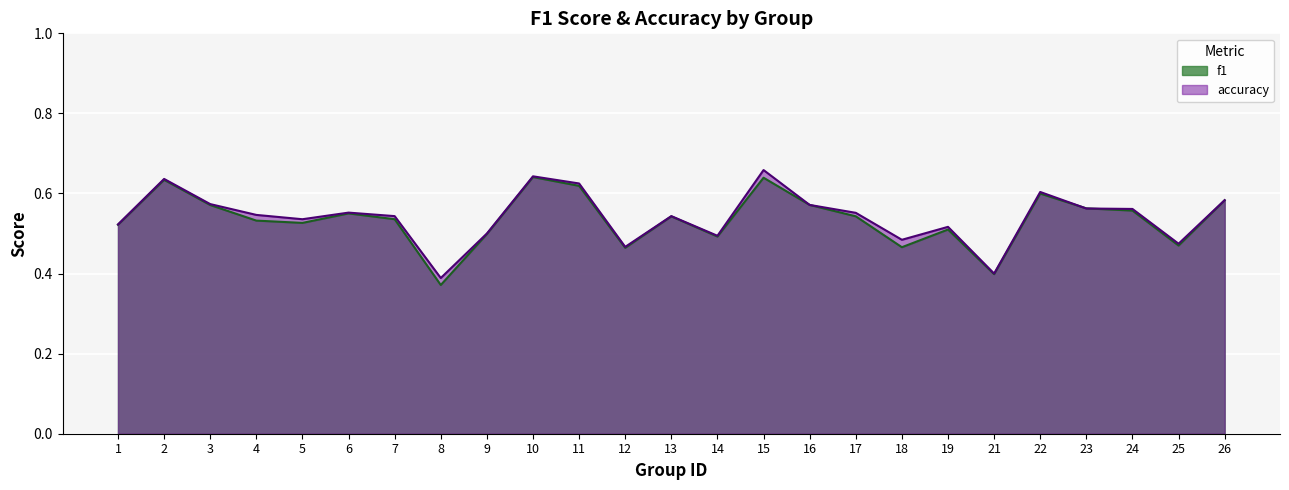

The value of accuracy at 24 is 0.6. True or false?

True